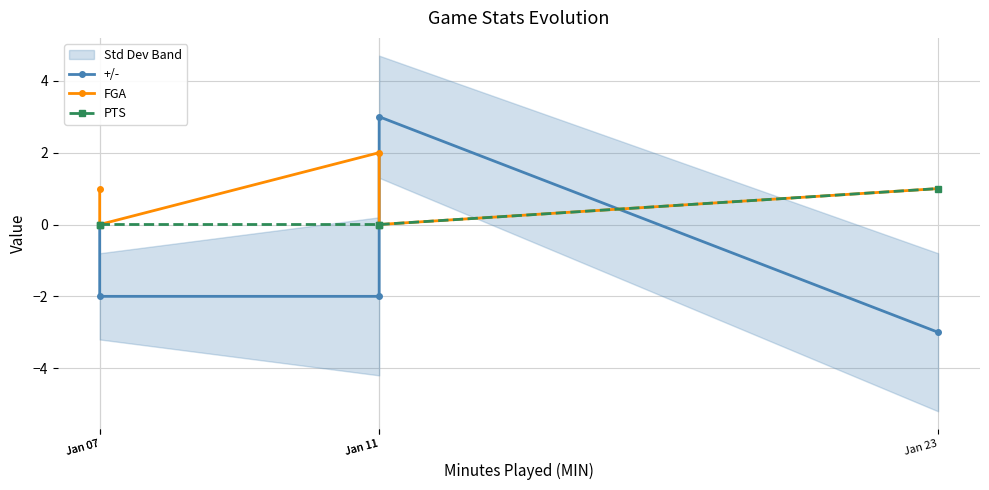

Rank the series by their maximum value, from highest to lowest.

+/-, FGA, PTS